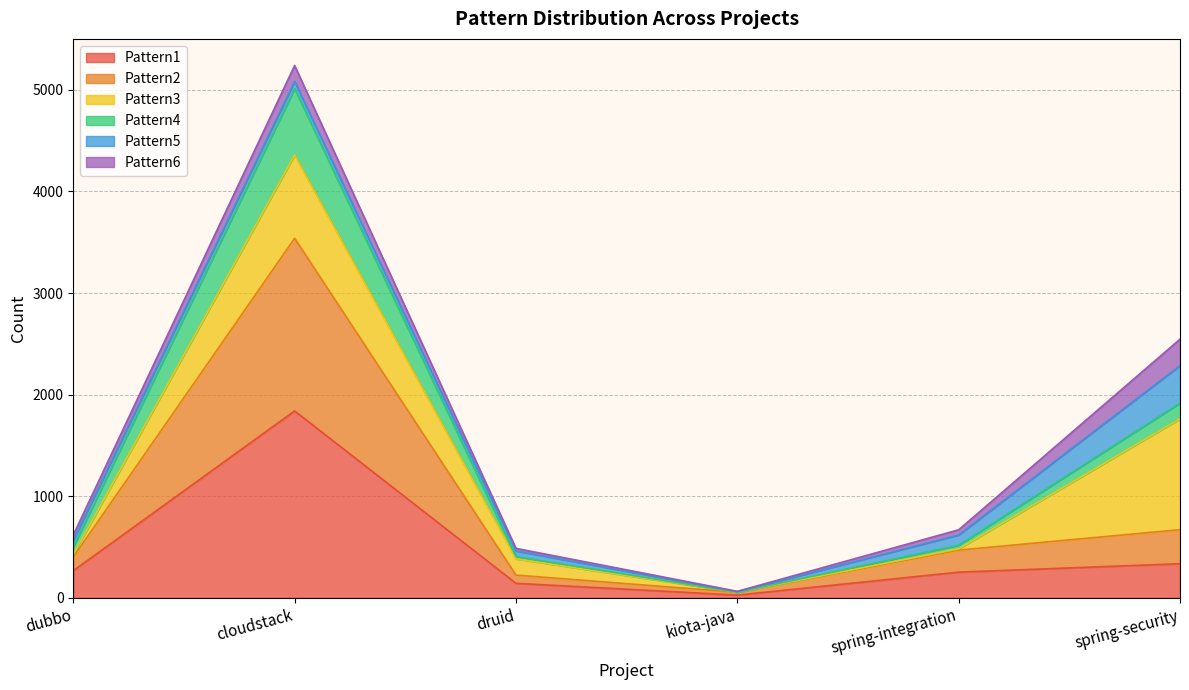

True or false: Pattern1 and Pattern4 intersect in this chart.

False